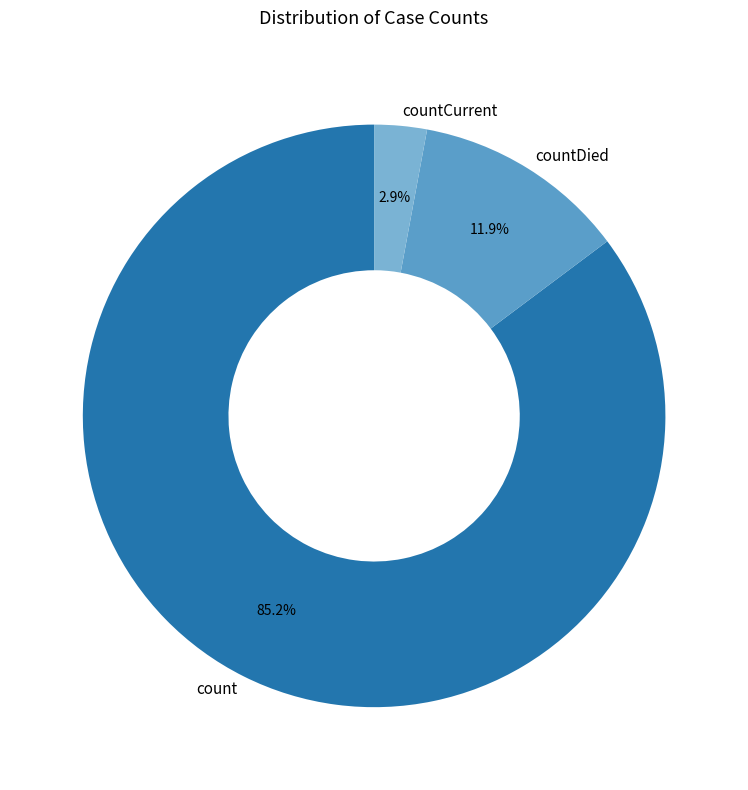

To the nearest percent, what is the average slice percentage?

33%